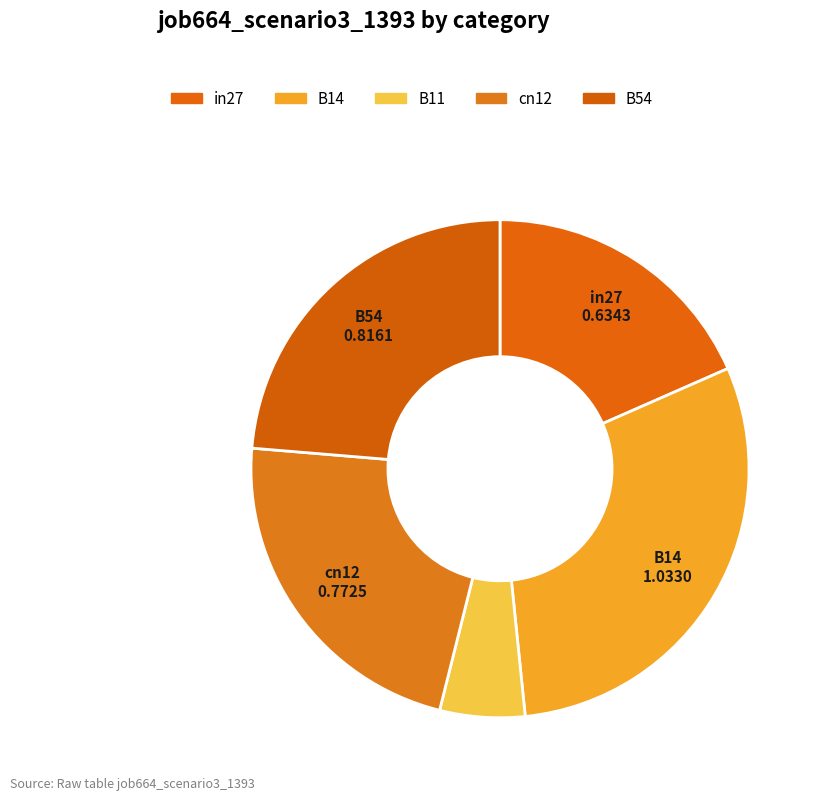

How many segments does this pie chart have?

5